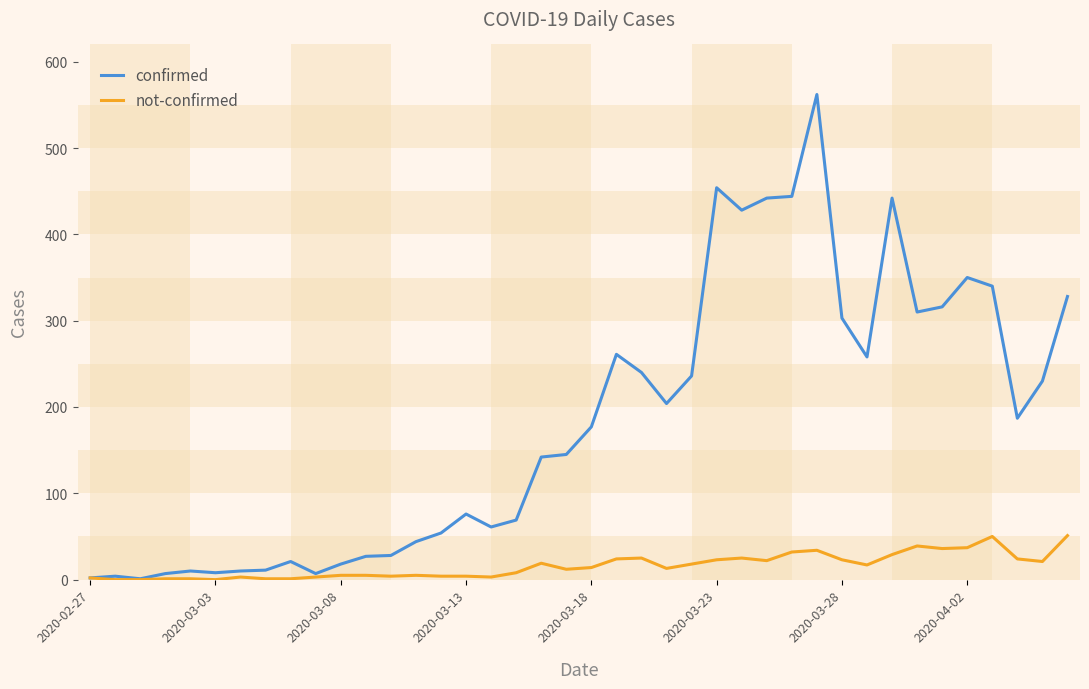

Rank the series by their maximum value, from lowest to highest.

not-confirmed, confirmed